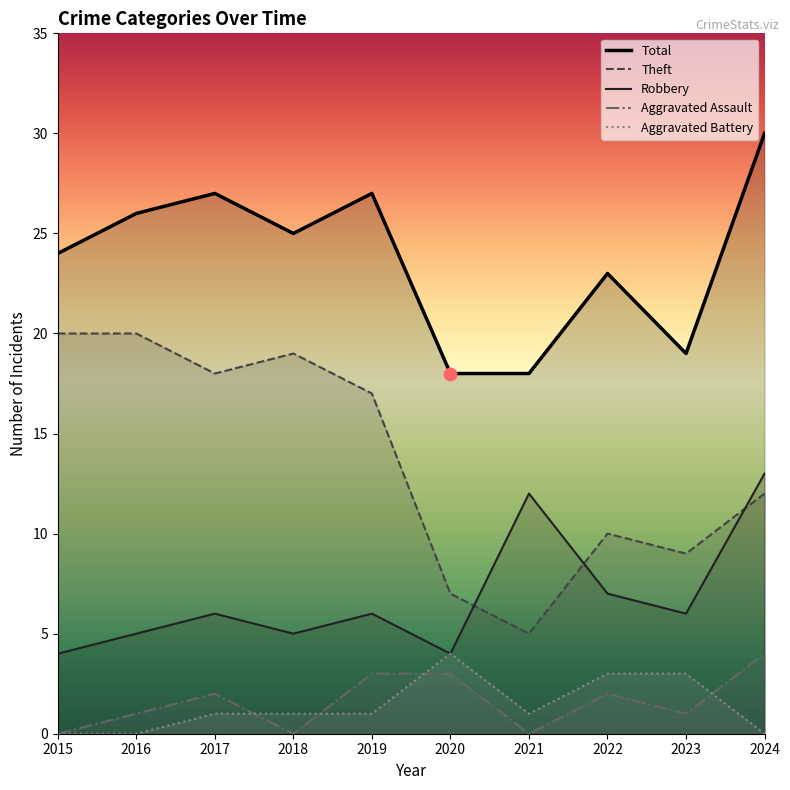

Which series reaches the minimum Y coordinate?

Aggravated Assault